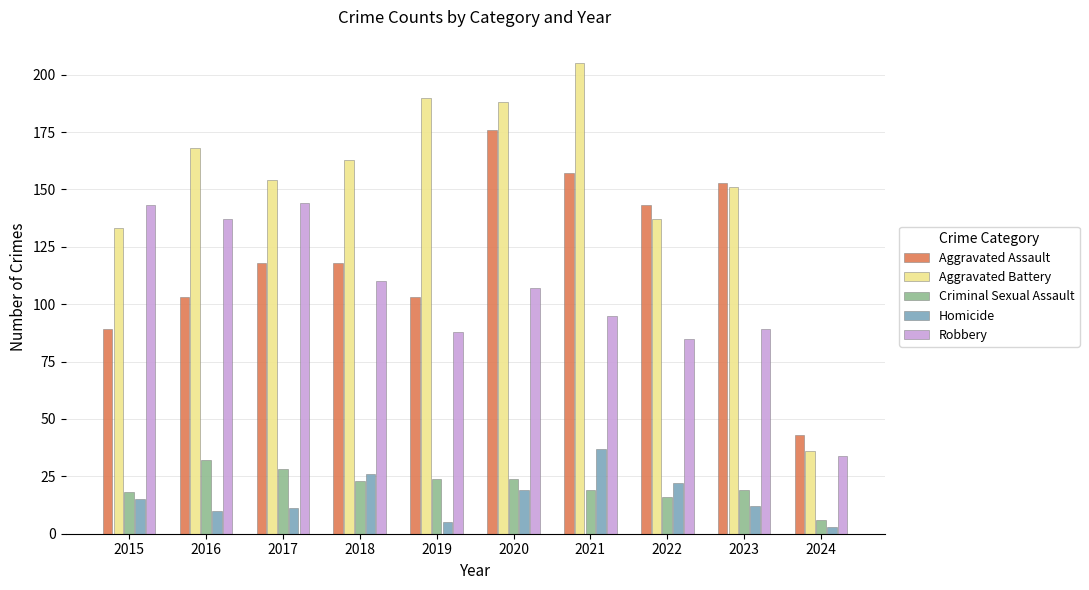

Which series has the widest spread of values?

Aggravated Battery